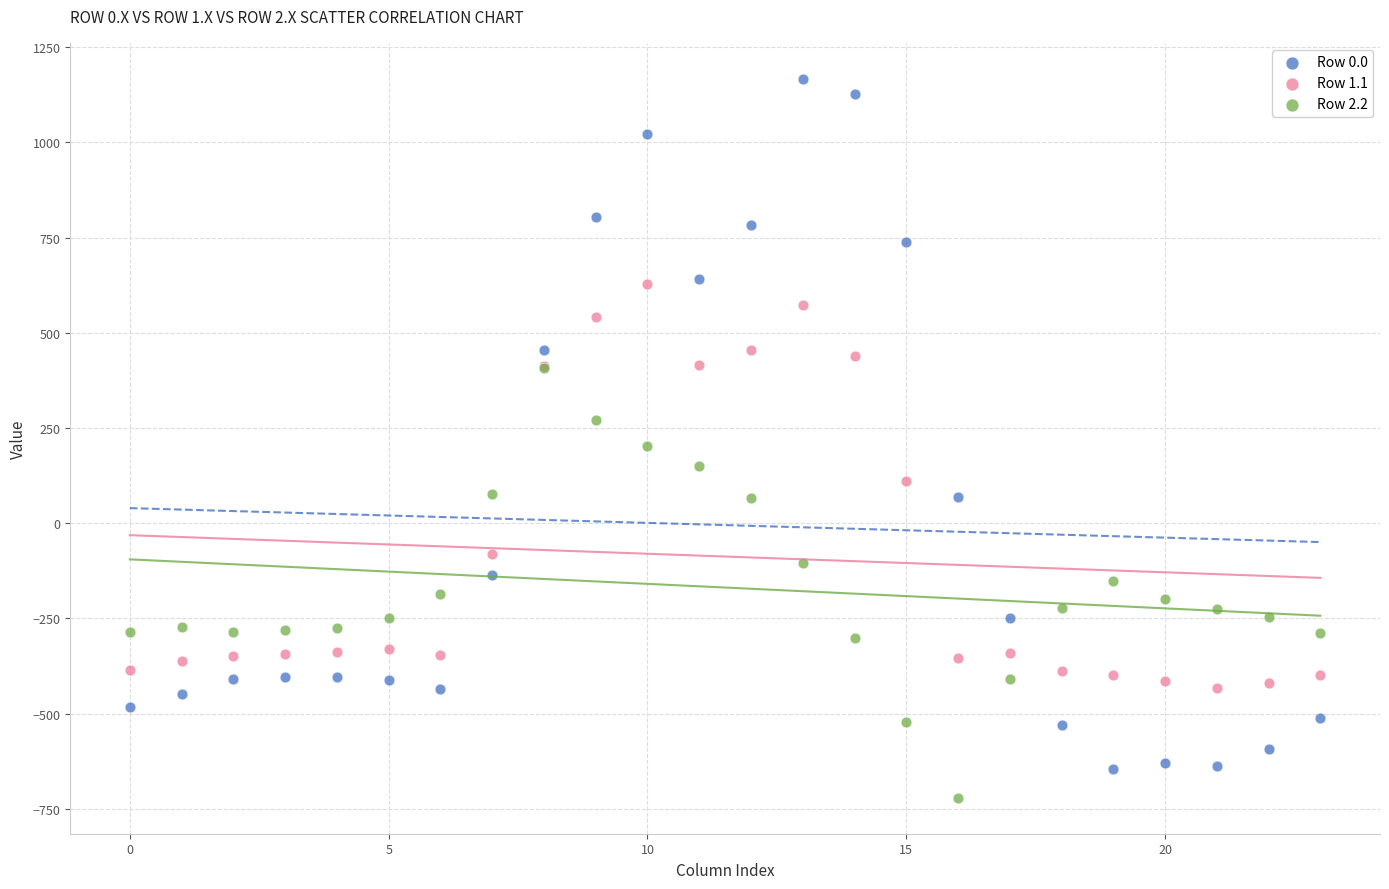

What are all the series names shown in the legend?

Row 0.0, Row 1.1, Row 2.2